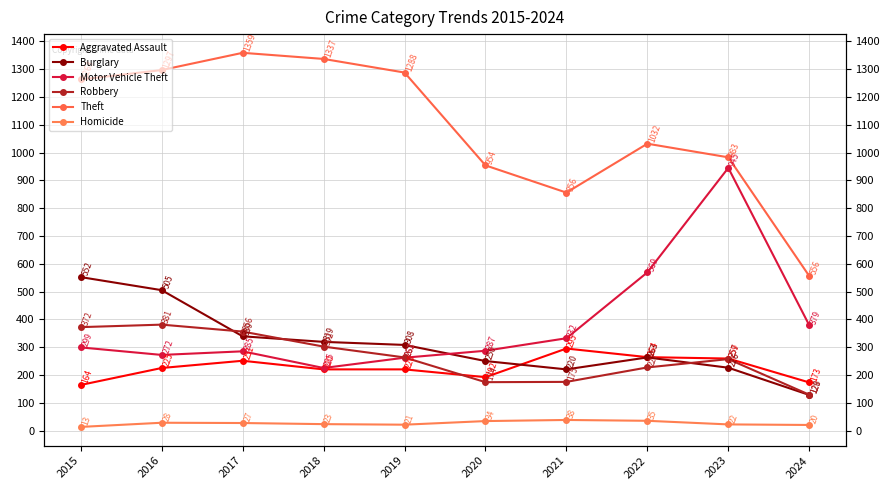

At how many categories does at least one series exceed 990?

6